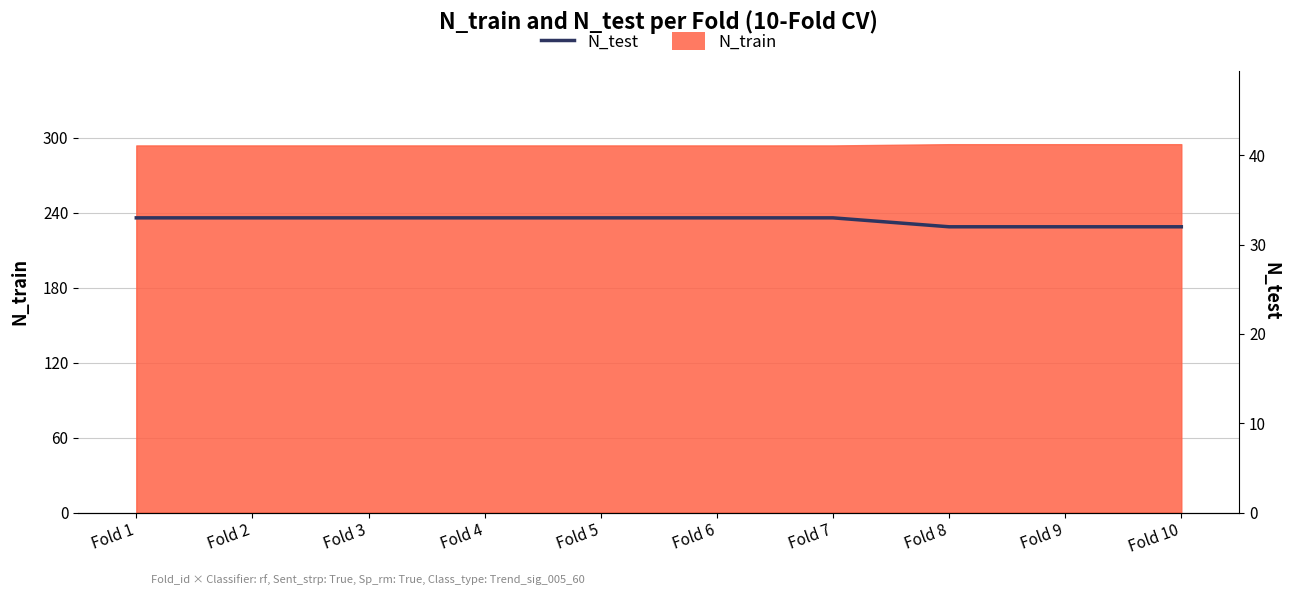

Which category has the highest value across all series?

Fold 1